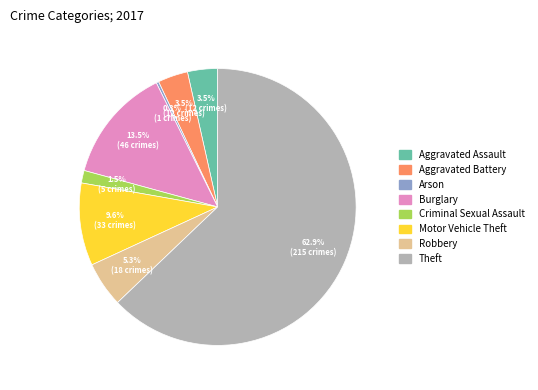

How many slices are in this pie chart?

8